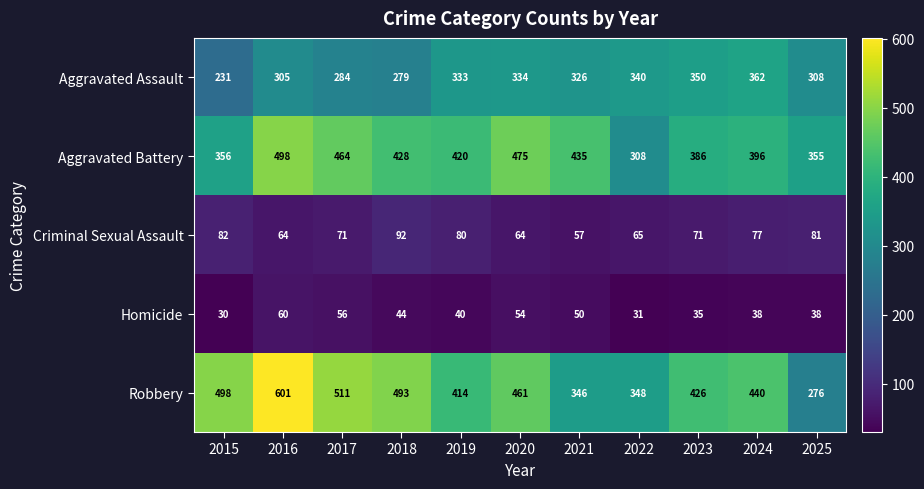

At 2024, list the series in order from smallest to largest.

Homicide, Criminal Sexual Assault, Aggravated Assault, Aggravated Battery, Robbery